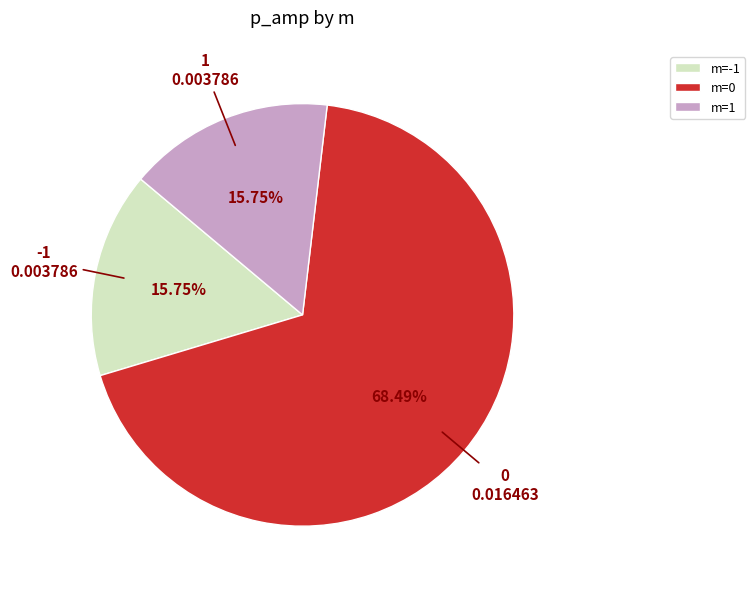

How many segments does this pie chart have?

3